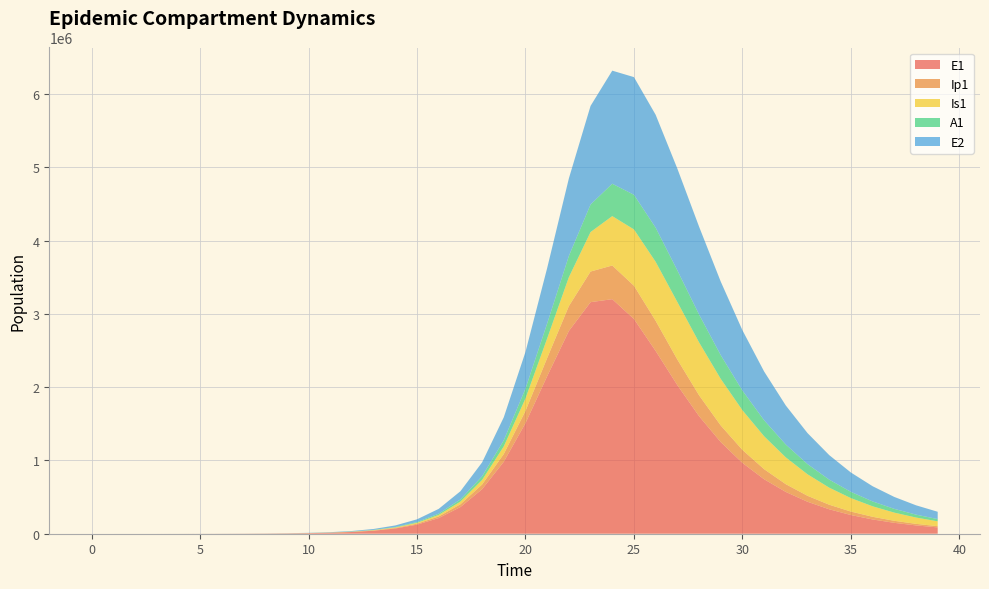

Reading left to right, what are all the values shown in this chart?

E1: 0=0.0	1=6.3	2=23.1	3=79.7	4=274.5	5=478.1	6=821.8	7=1434.8	8=2510.6	9=4394.0	10=7688.7	11=13448.3	12=23504.8	13=41028.5	14=71455.4	15=123960.4	16=213592.4	17=363779.6	18=607519.1	19=982272.2	20=1509072.2	21=2149595.7	22=2766448.2	23=3159259.5	24=3200162.4	25=2929526.9	26=2493680.8	27=2027160.5	28=1604162.3	29=1250325.2	30=966268.7	31=743110.5	32=569843.1	33=436202.6	34=333528.2	35=254833.3	36=194609.4	37=148567.4	38=113391.4	39=86529.6
Ip1: 0=0.0	1=0.5	2=1.9	3=6.7	4=23.0	5=51.3	6=85.2	7=147.4	8=257.3	9=450.2	10=787.9	11=1378.4	12=2410.1	13=4210.0	14=7341.4	15=12763.7	16=22076.4	17=37845.4	18=63905.2	19=105235.7	20=166472.8	21=247821.4	22=339044.6	23=417670.2	24=459207.4	25=453748.4	26=410944.3	27=349435.6	28=284981.2	29=226419.4	30=177060.1	31=137150.8	32=105632.9	33=81077.4	34=62097.5	35=47496.8	36=36297.6	37=27723.1	38=21165.9	39=16155.4
Is1: 0=1.0	1=0.9	2=1.7	3=4.8	4=15.9	5=38.7	6=76.9	7=137.6	8=241.9	9=423.7	10=741.7	11=1298.0	12=2270.5	13=3969.2	14=6931.0	15=12078.8	16=20978.1	17=36219.5	18=61908.0	19=104050.9	20=170184.3	21=266925.7	22=394318.5	23=539045.2	24=673832.4	25=768417.9	26=804965.4	27=784615.9	28=721992.1	29=635553.0	30=541000.4	31=449020.7	32=365634.8	33=293450.9	34=232922.1	35=183307.1	36=143309.0	37=111461.8	38=86341.9	39=66670.7
A1: 0=0.0	1=0.2	2=1.2	3=4.5	4=15.8	5=36.5	6=65.1	7=114.3	8=200.1	9=350.3	10=613.1	11=1072.8	12=1876.2	13=3278.4	14=5720.2	15=9955.2	16=17248.9	17=29659.4	18=50343.9	19=83639.0	20=134260.7	21=204613.6	22=290113.6	23=376011.0	24=441772.1	25=472371.2	26=465911.4	27=431166.2	28=380325.3	29=323810.0	30=268594.0	31=218522.6	32=175224.4	33=138968.5	34=109290.3	35=85393.3	36=66385.0	37=51404.1	38=39680.3	39=30555.4
E2: 0=0.0	1=1.9	2=7.0	3=24.1	4=82.9	5=144.3	6=248.0	7=433.0	8=757.7	9=1326.3	10=2321.2	11=4061.2	12=7101.8	13=12407.8	14=21644.0	15=37652.3	16=65190.8	17=111954.7	18=189624.6	19=313898.9	20=500918.4	21=756347.3	22=1057689.5	23=1344963.4	24=1542740.0	25=1605376.7	26=1540072.0	27=1388966.9	28=1198718.9	29=1003554.0	30=822901.5	31=665234.3	32=532493.4	33=423284.5	34=334798.8	35=263848.6	36=207373.5	37=162655.1	38=127381.1	39=99635.9